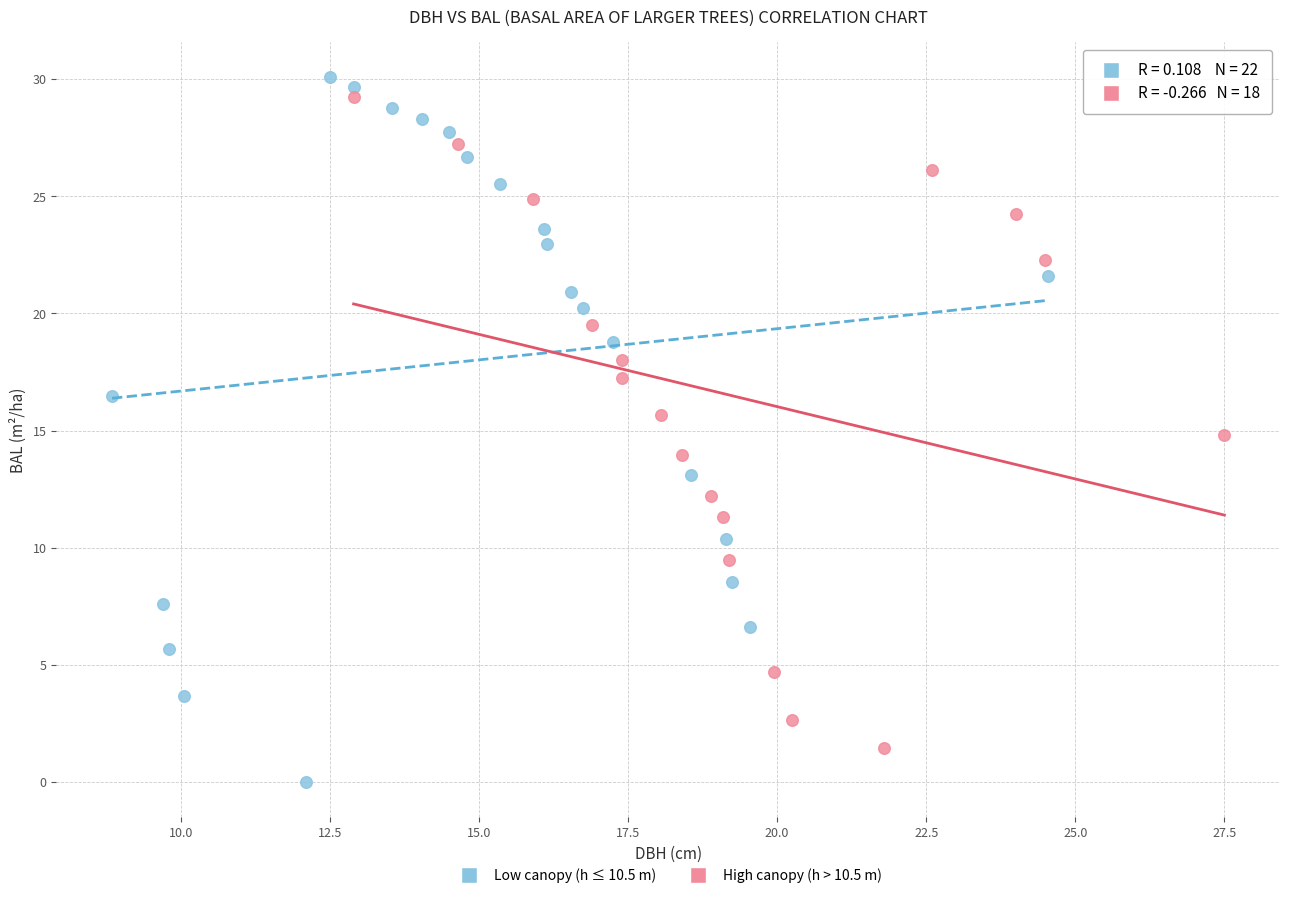

Which series has the largest Y range (max minus min)?

Low canopy (h ≤ 10.5 m)